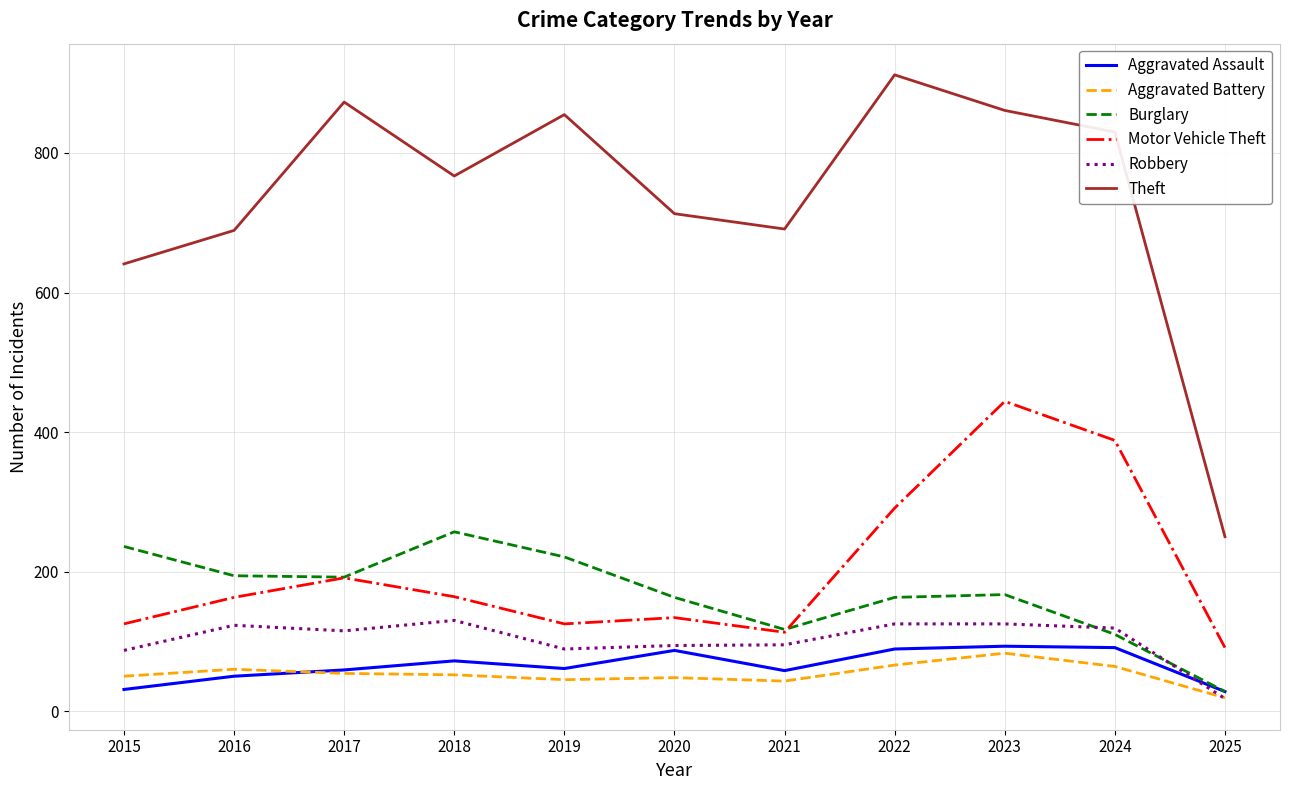

What is the minimum value for Motor Vehicle Theft?

91